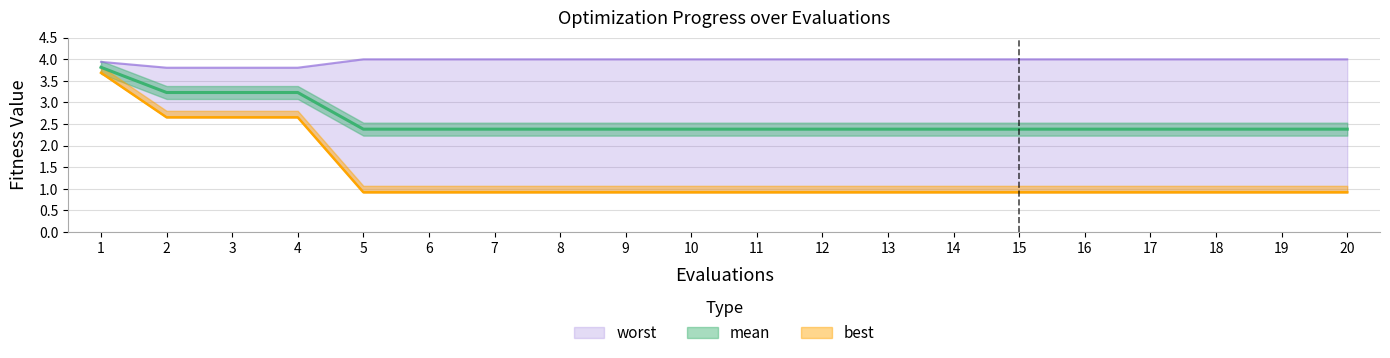

What is the difference between the maximum and minimum values in the mean series?

1.4